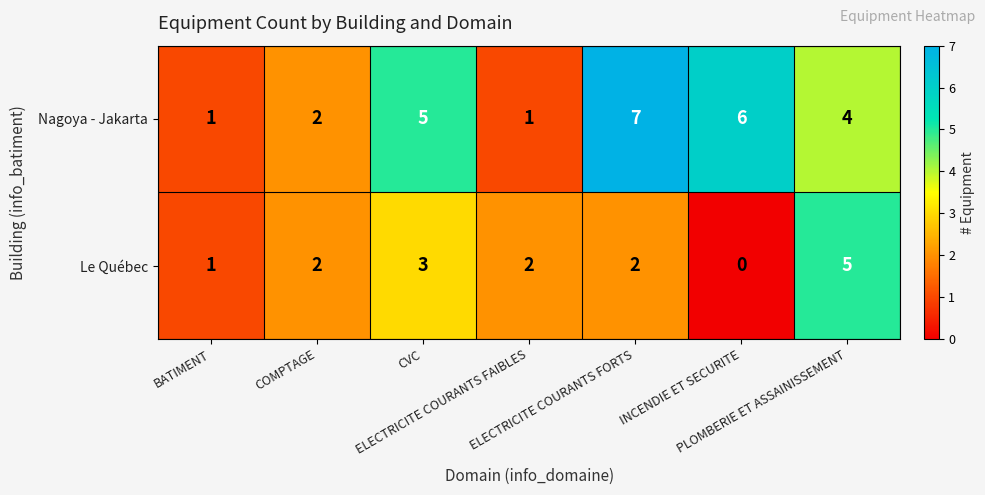

Which series has the largest range (max minus min)?

Nagoya - Jakarta